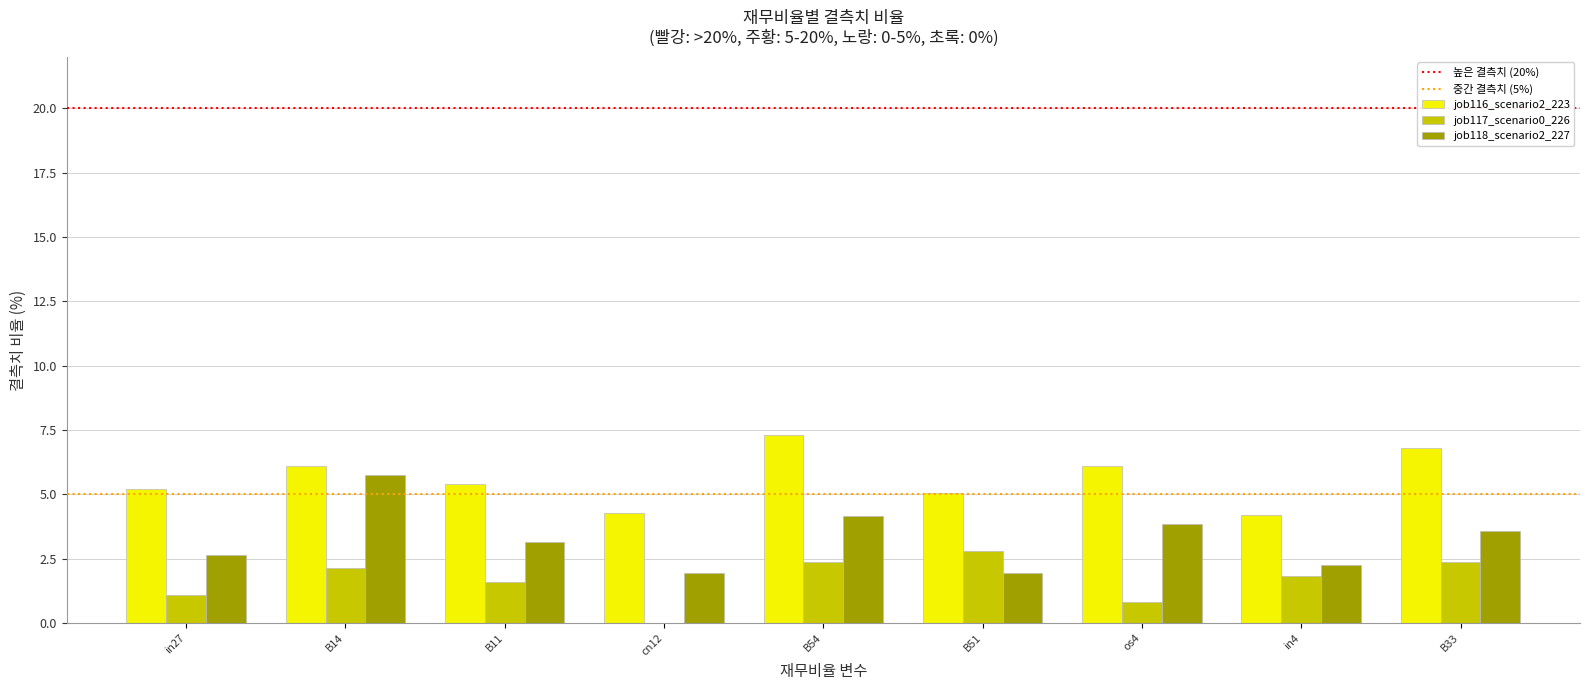

The job118_scenario2_227 series shows 5.8 at B54. True or false?

False